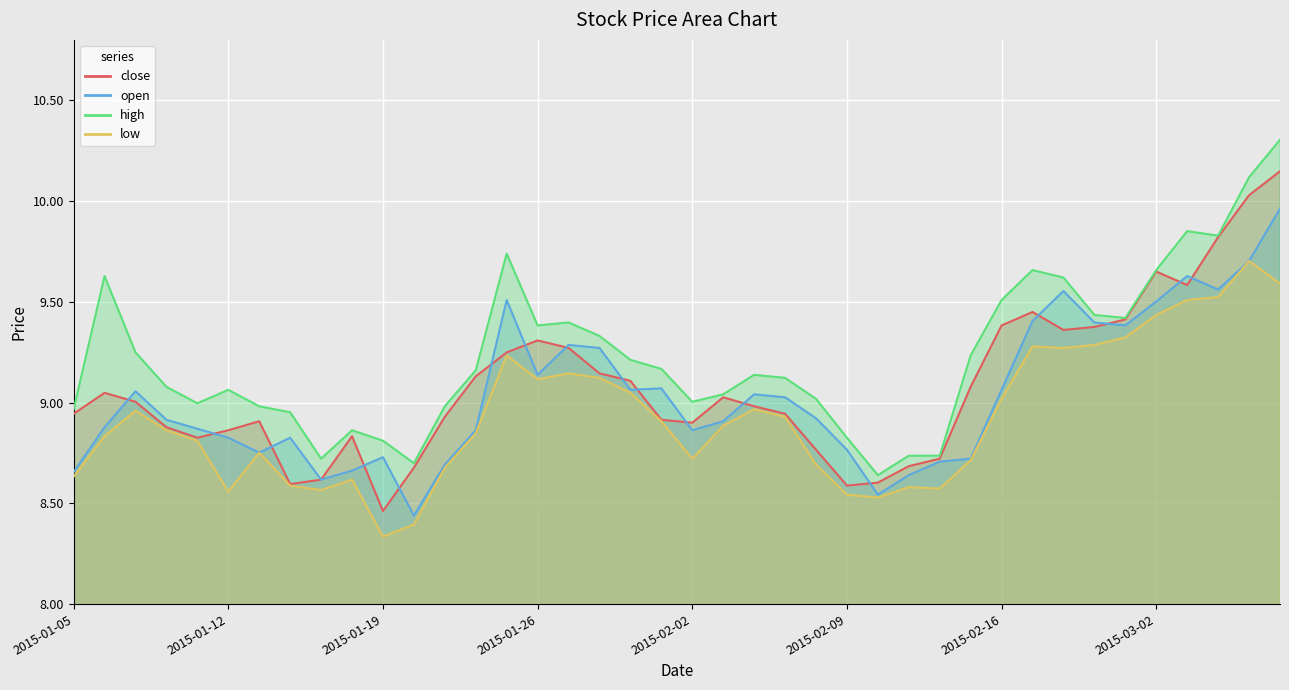

What is the greatest value displayed?

10.3